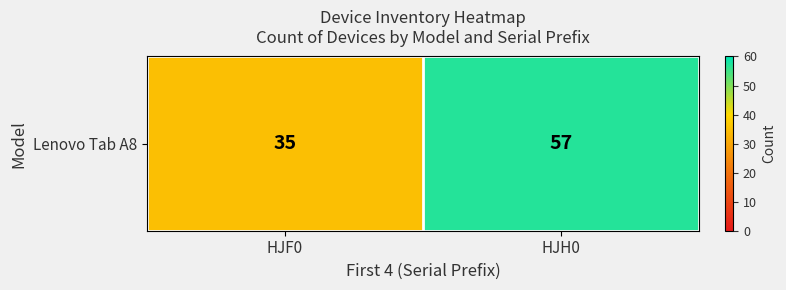

What is the maximum value shown in the chart?

57